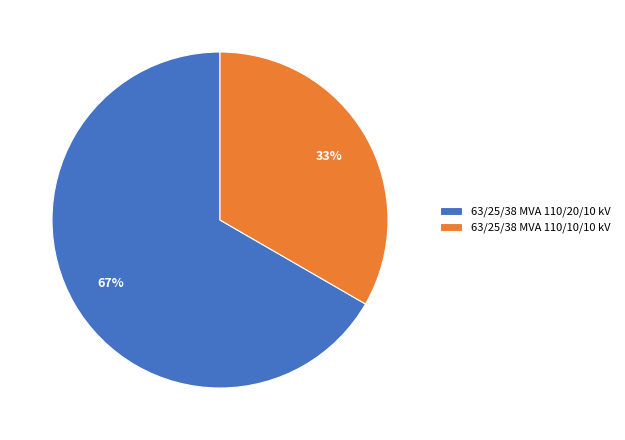

The 63/25/38 MVA 110/10/10 kV slice represents 21% of the pie. True or false?

False